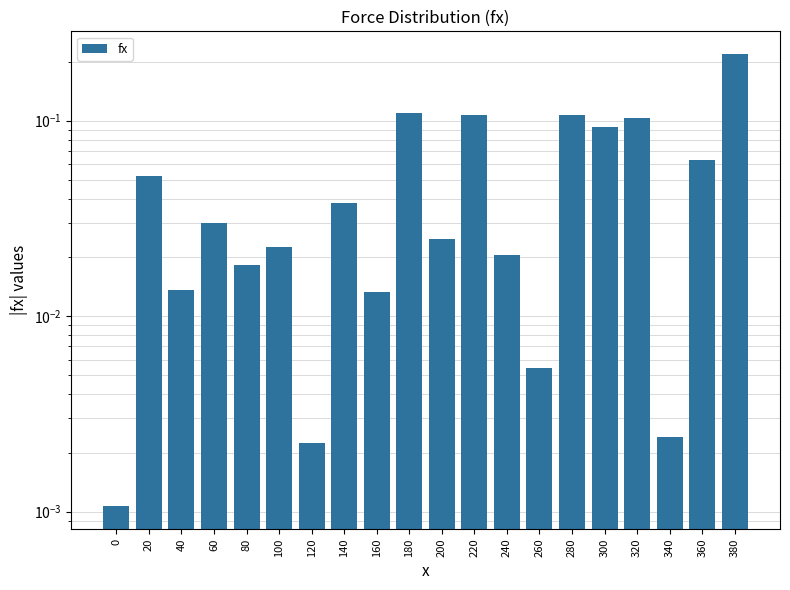

Which category has the highest value across all series?

380